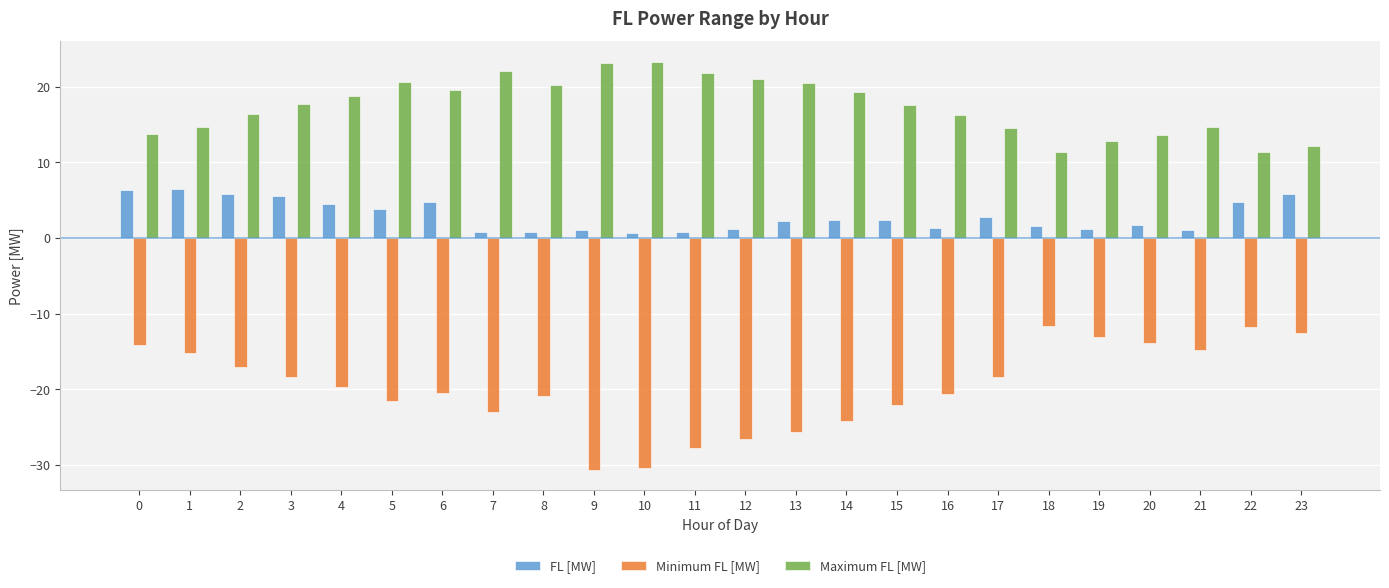

What is the difference between the highest and lowest values at 14?

43.4